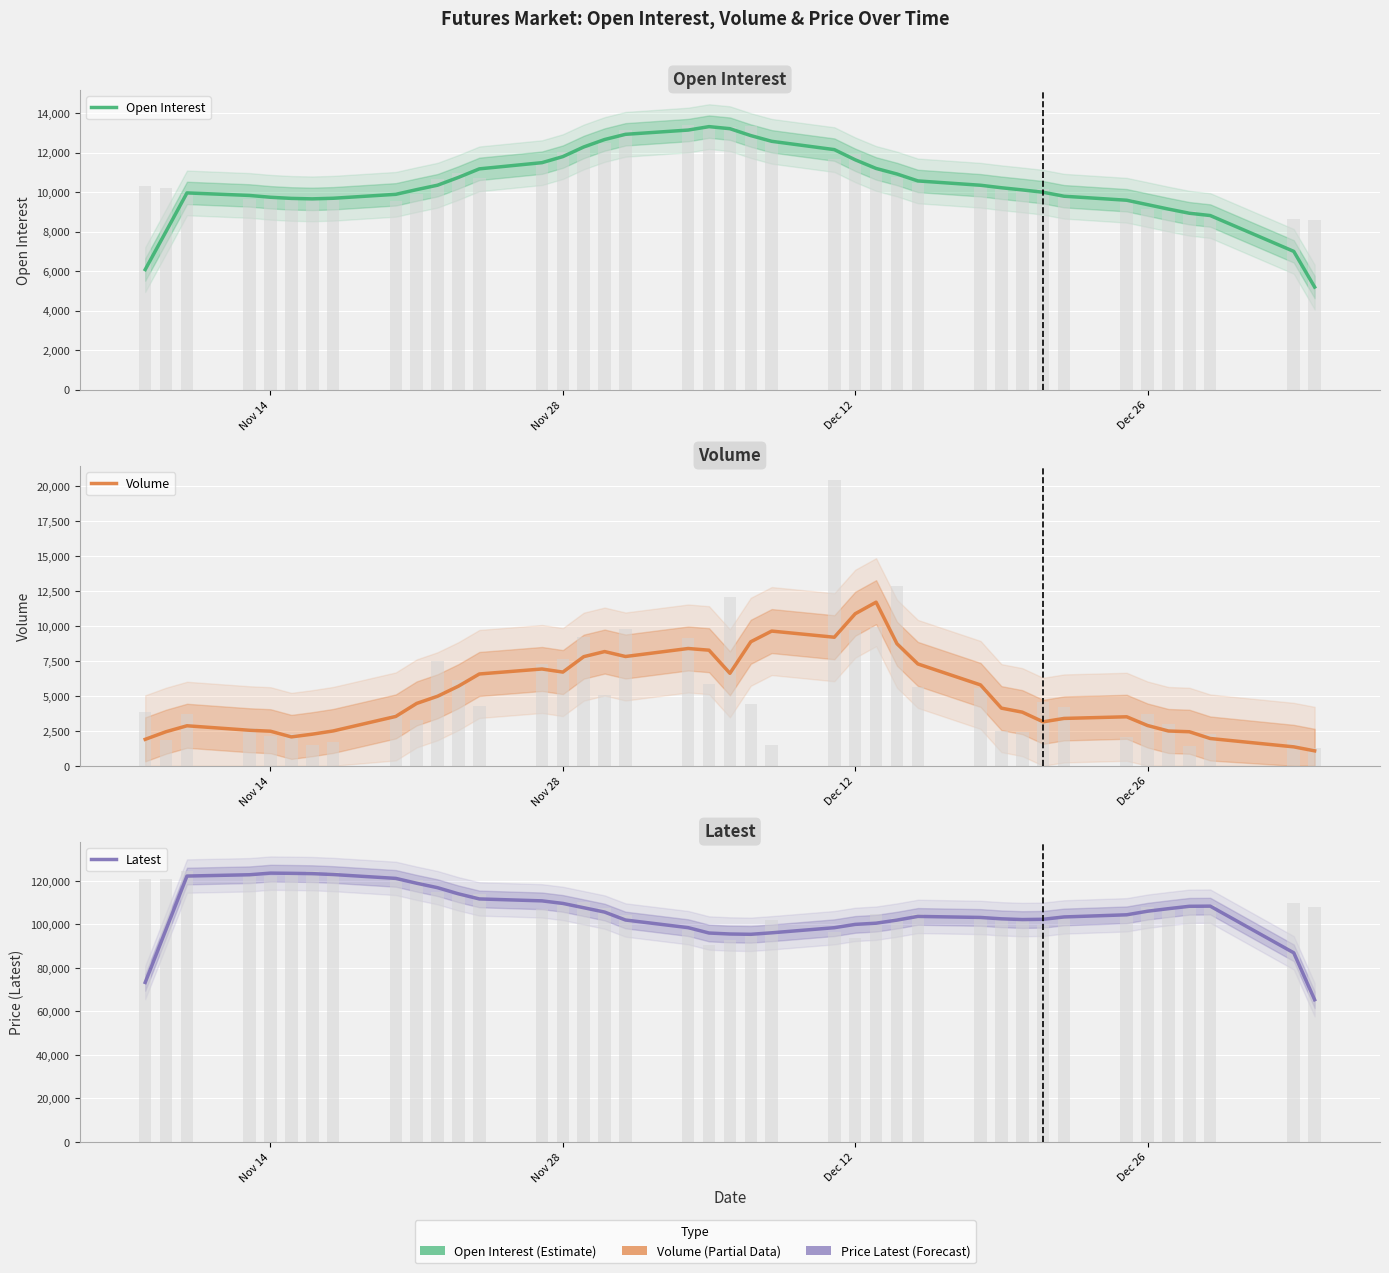

What is the value of the Volume bar at the 15th from the left?

6706.2